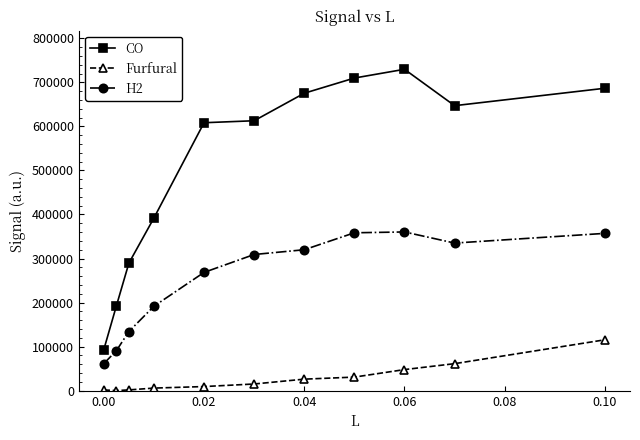

What is the sum of all Furfural values?

316130.8